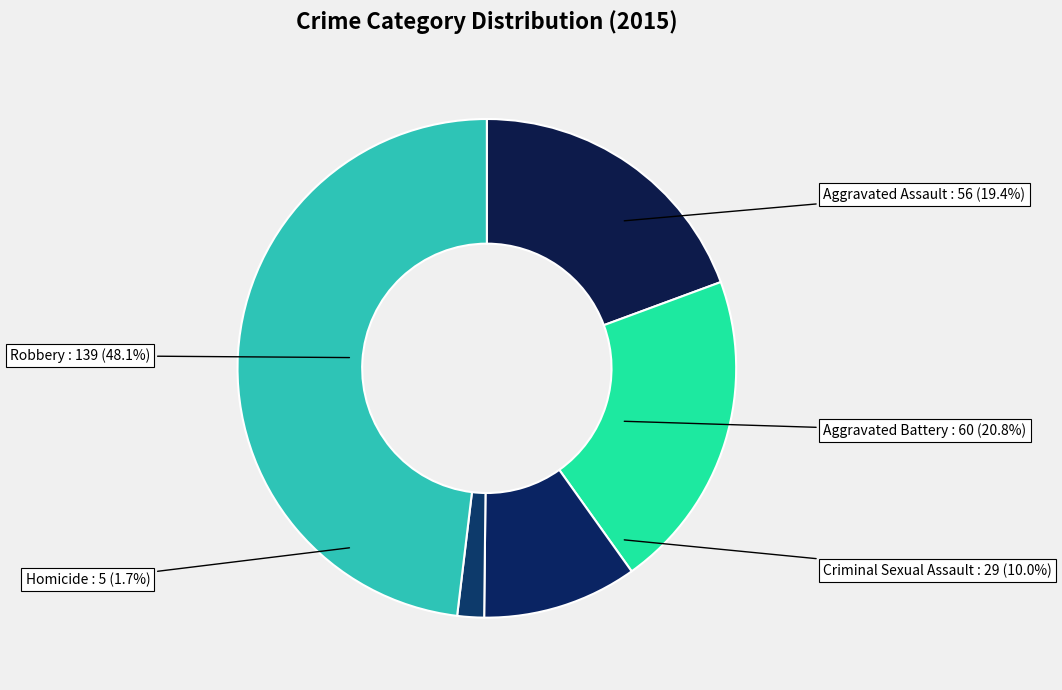

To the nearest percent, what portion does Homicide represent?

2%